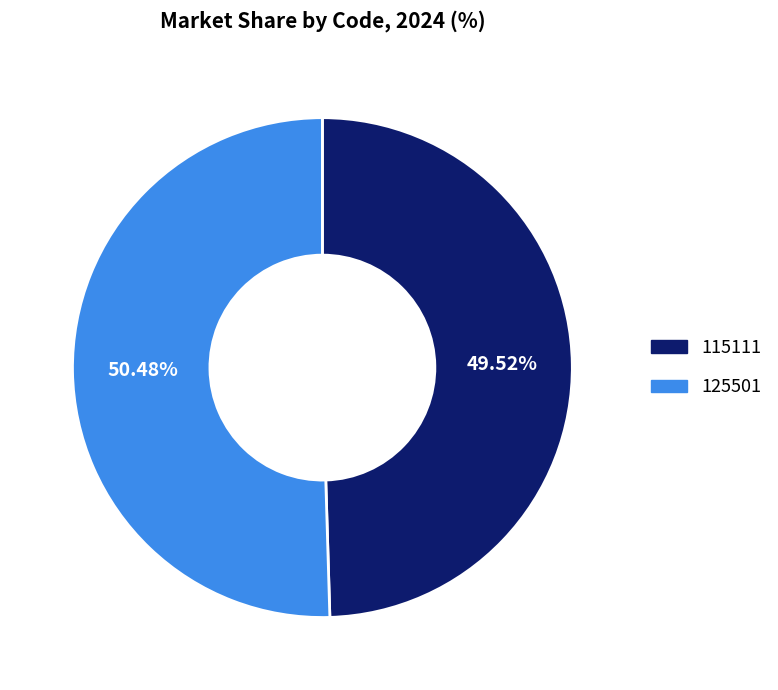

To the nearest percent, what is the difference between the 115111 and 125501 slice percentages?

1%